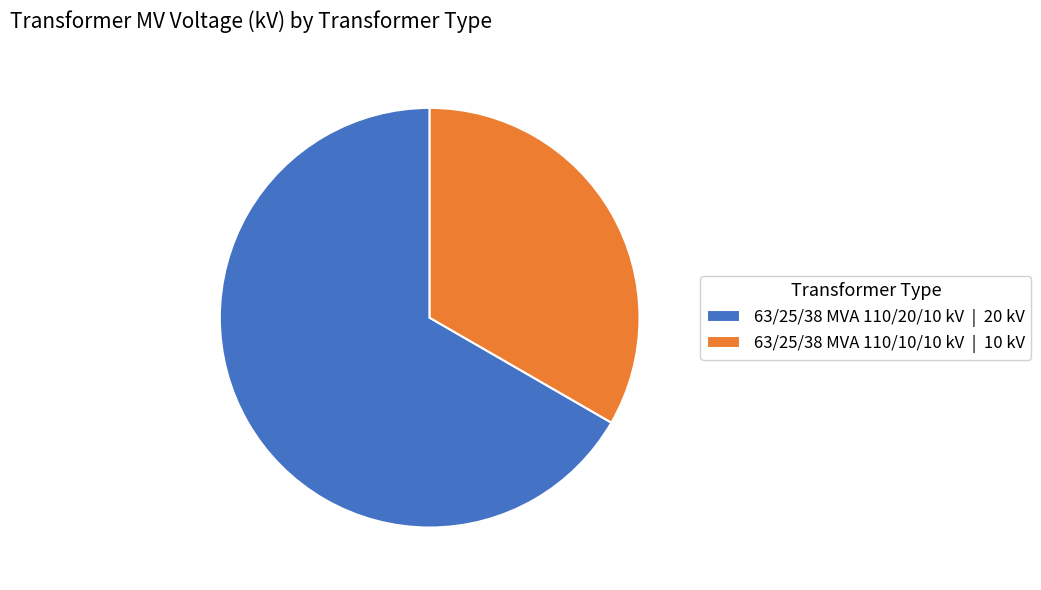

Combined, do 63/25/38 MVA 110/20/10 kV | 20 kV and 63/25/38 MVA 110/10/10 kV | 10 kV account for over 50%?

Yes